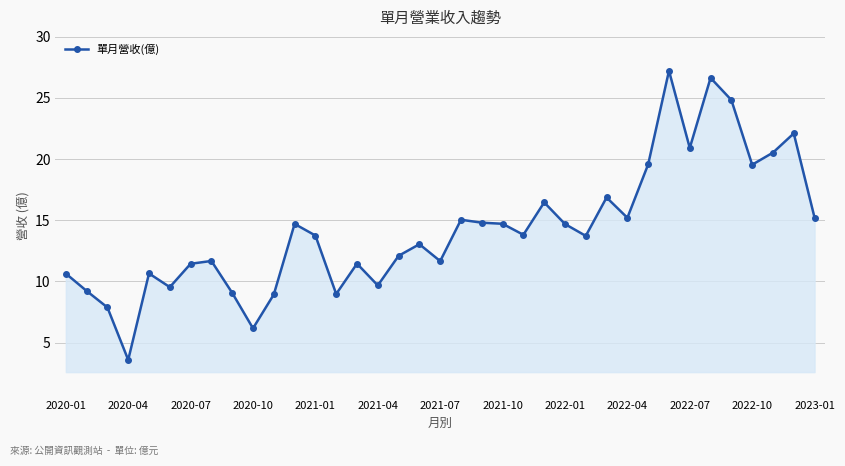

True or false: there are more than 2 points higher than both neighbors.

True